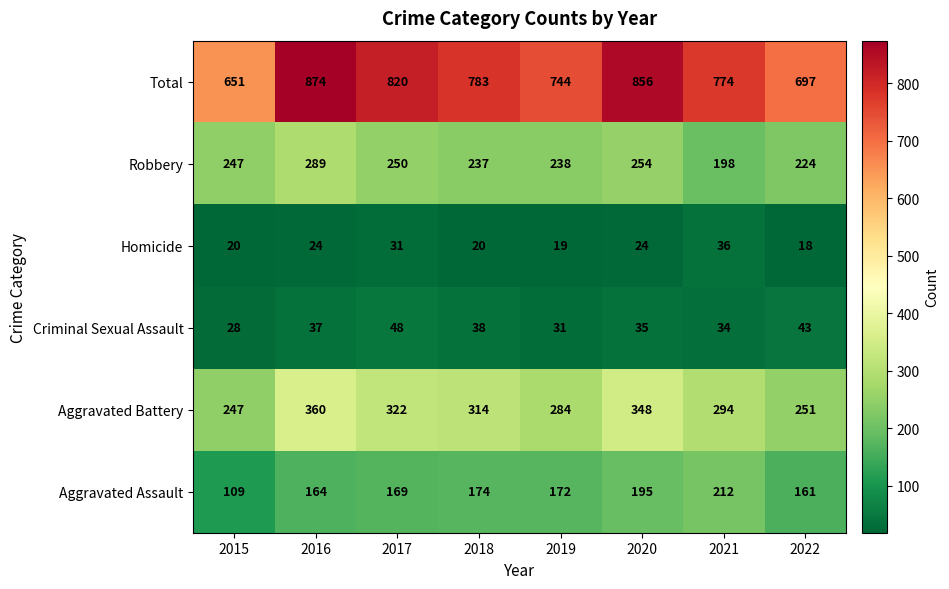

At which category does the chart reach its peak across all series?

2016